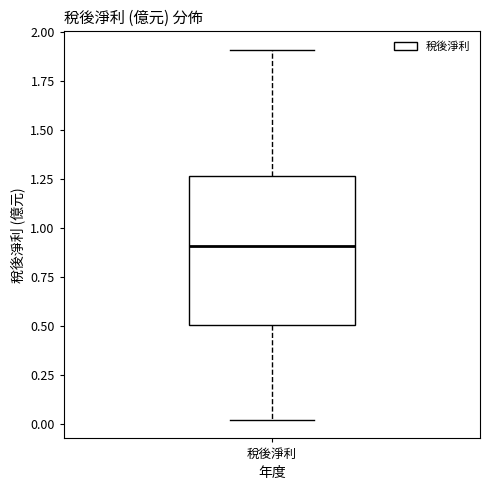

Where is the lower edge of the box for 稅後淨利 on the y-axis? The values are not printed on the chart, so give them approximately, as read against the axis.

0.50